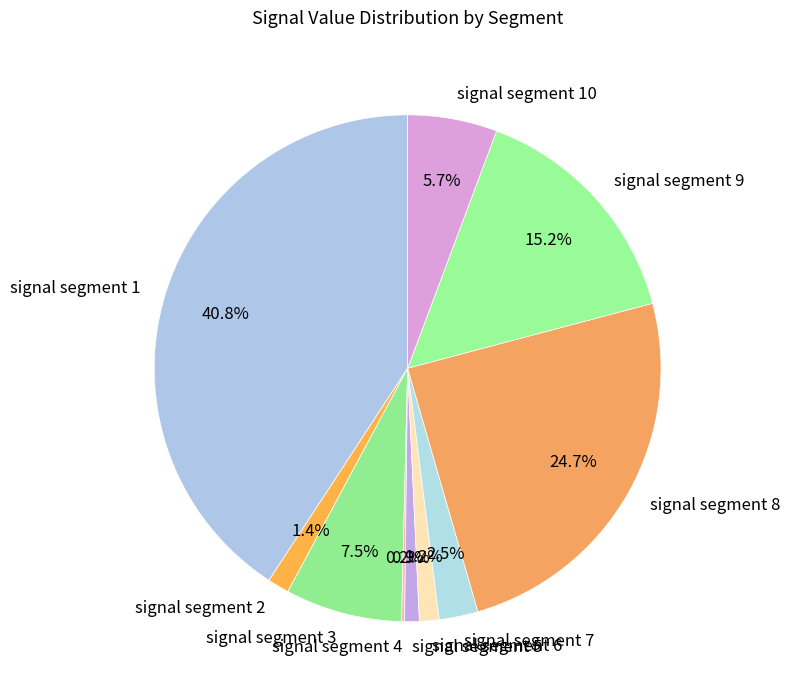

Is there any slice that represents more than half of the pie?

No